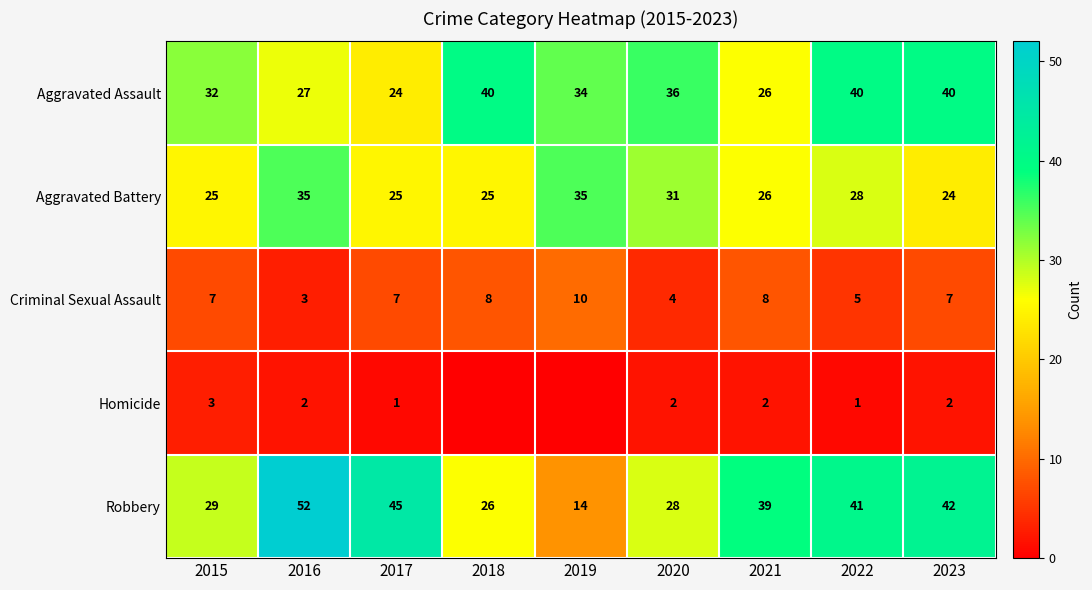

How many values in the Homicide series exceed 2?

1